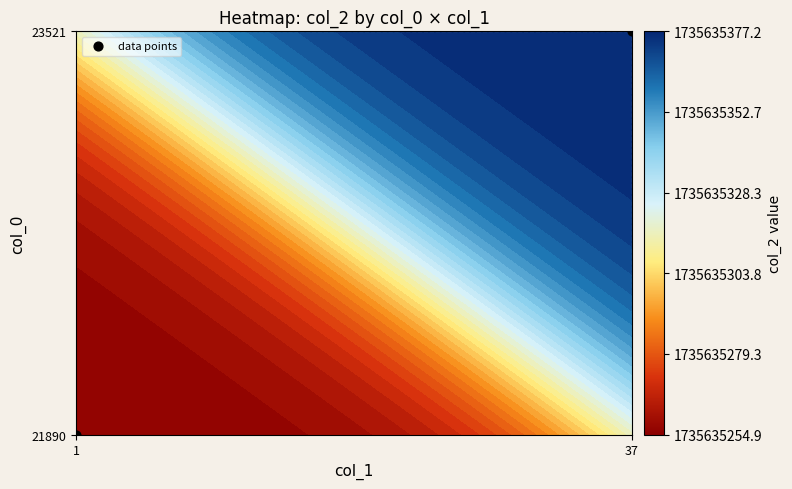

The value at 37 is 1. True or false?

True